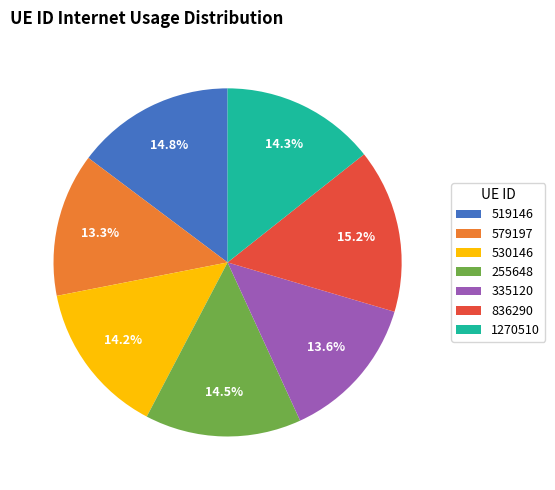

Is 579197 the majority of the pie?

No